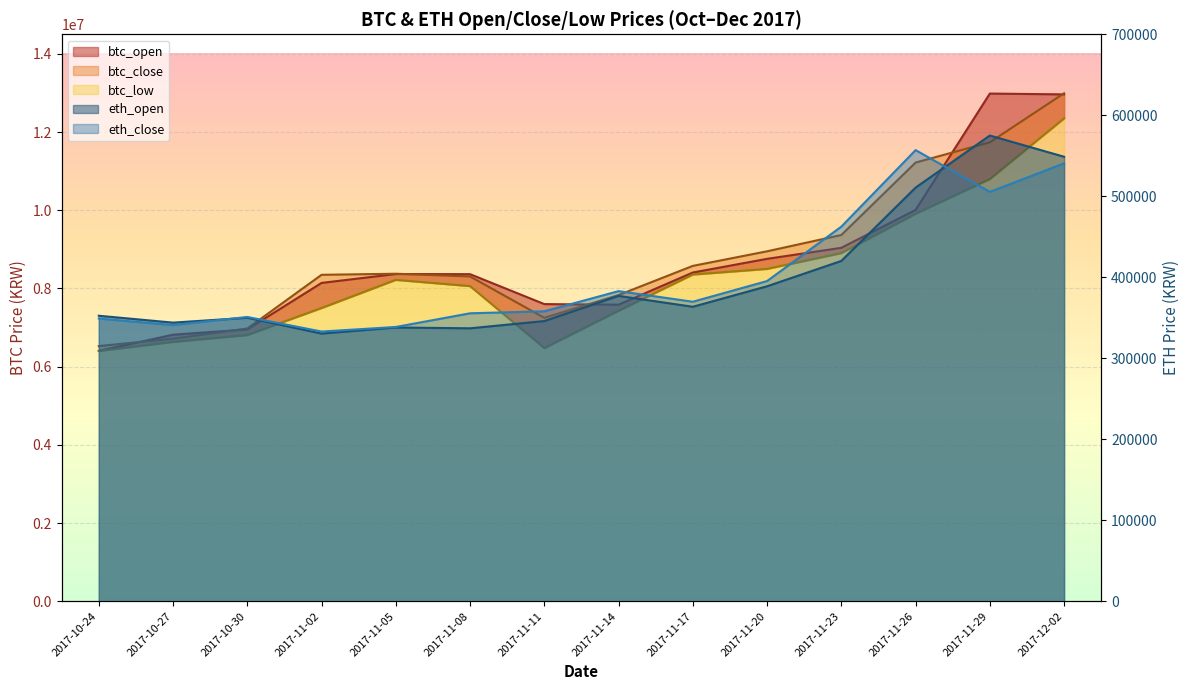

Which category has the lowest value across all series?

2017-11-02